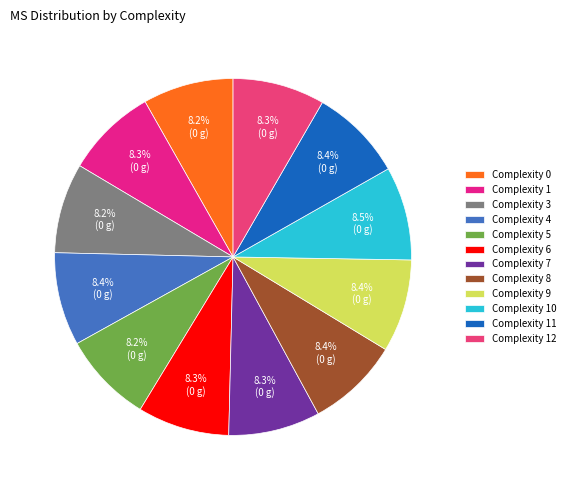

Is it true that Complexity 10 is 8% of the pie?

True